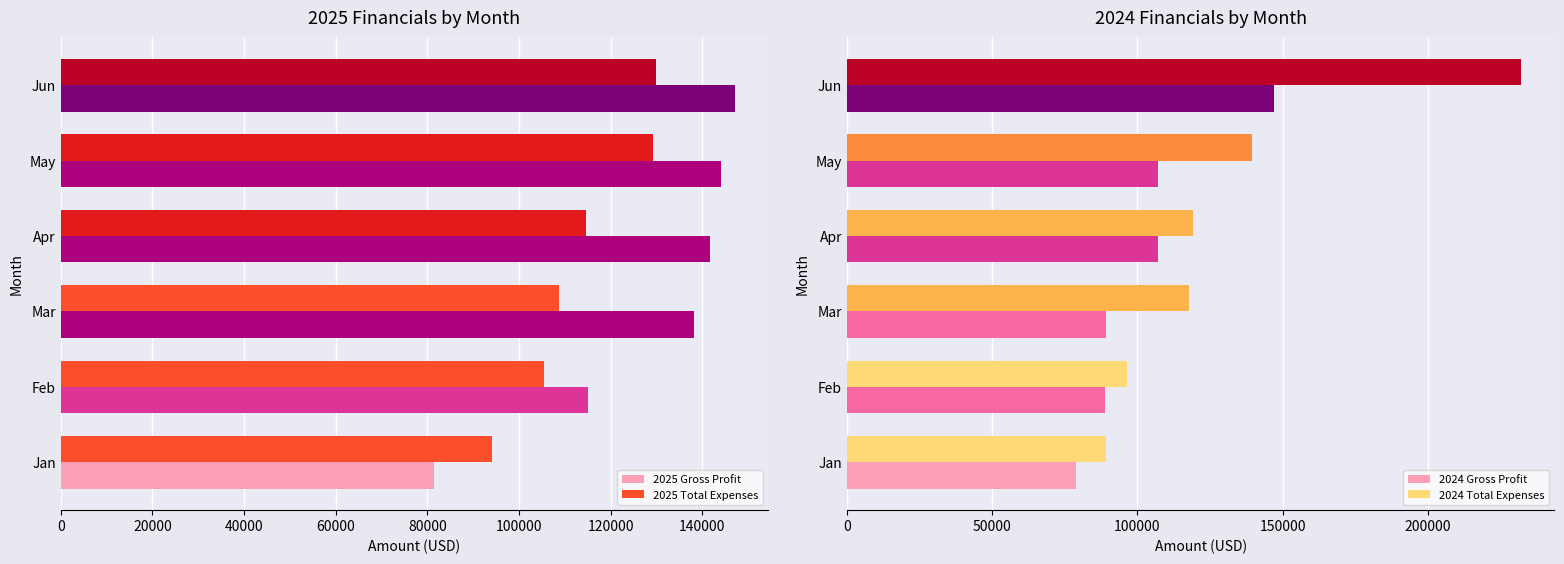

What is the value of the 2024 Gross Profit bar at the 3rd from the left?

89056.8